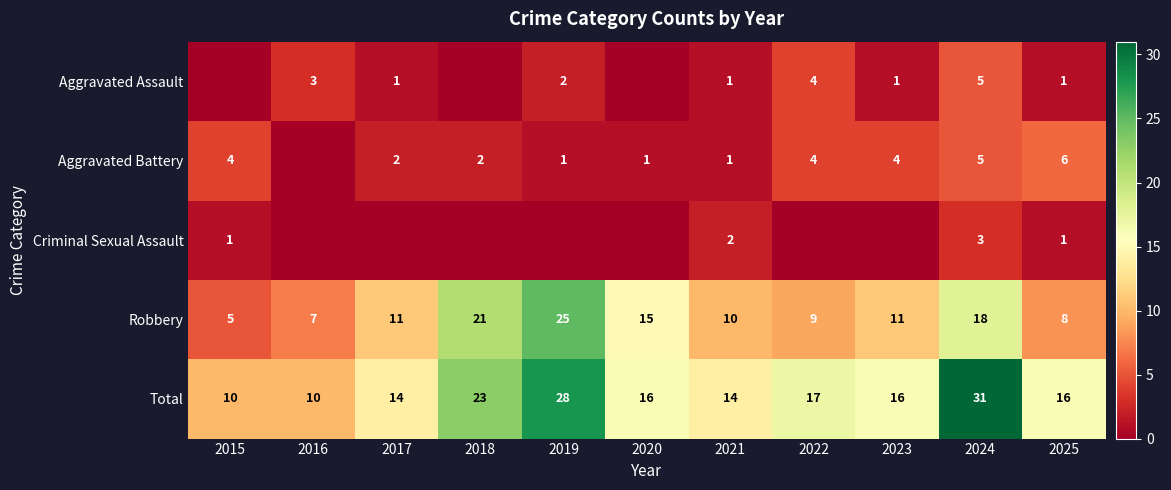

Read the Robbery value at 2024, to the nearest 5.

20